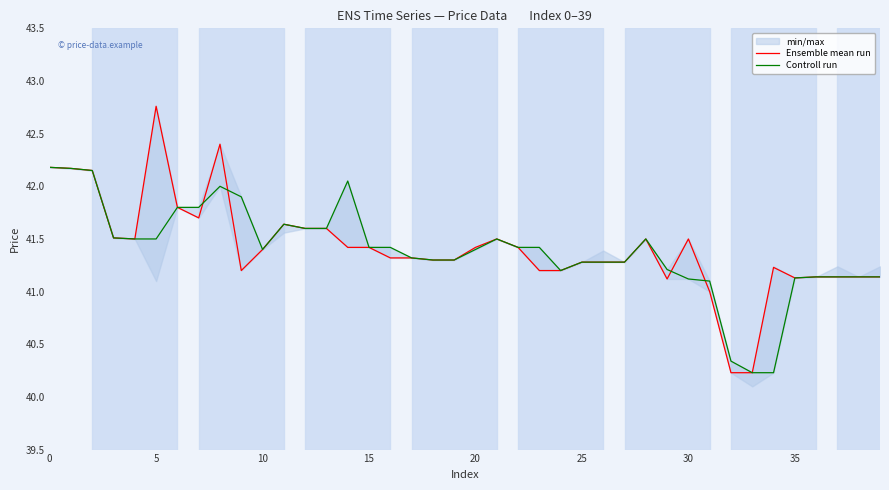

What is the average value of the Controll run series?

41.4